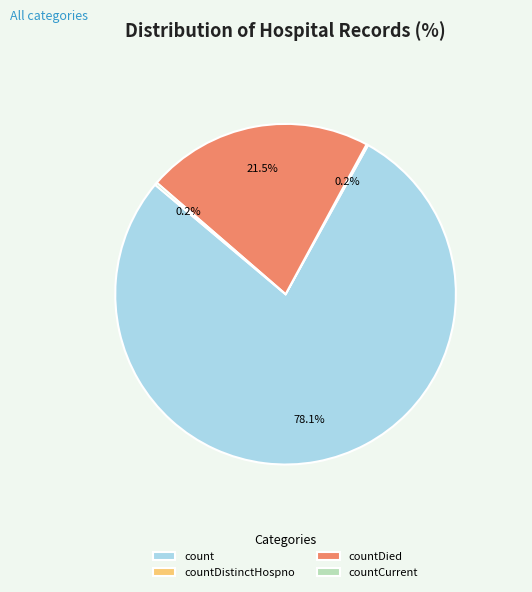

Which category accounts for the majority?

count